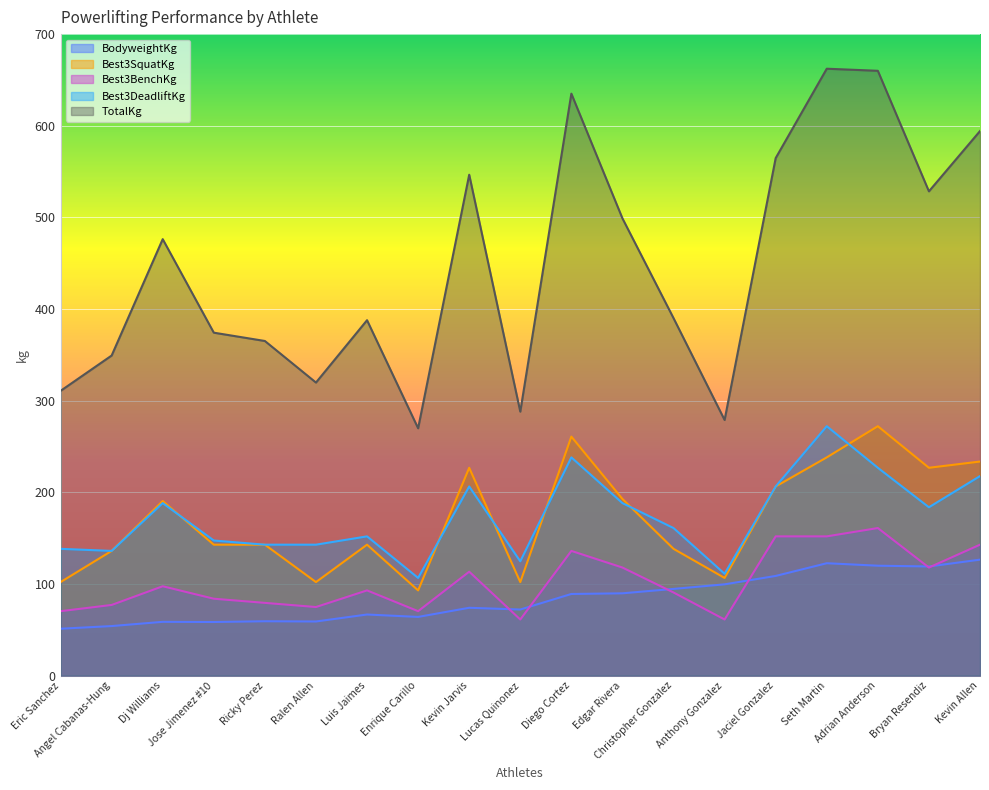

What is the difference between the maximum and second lowest values in the TotalKg series?

383.3